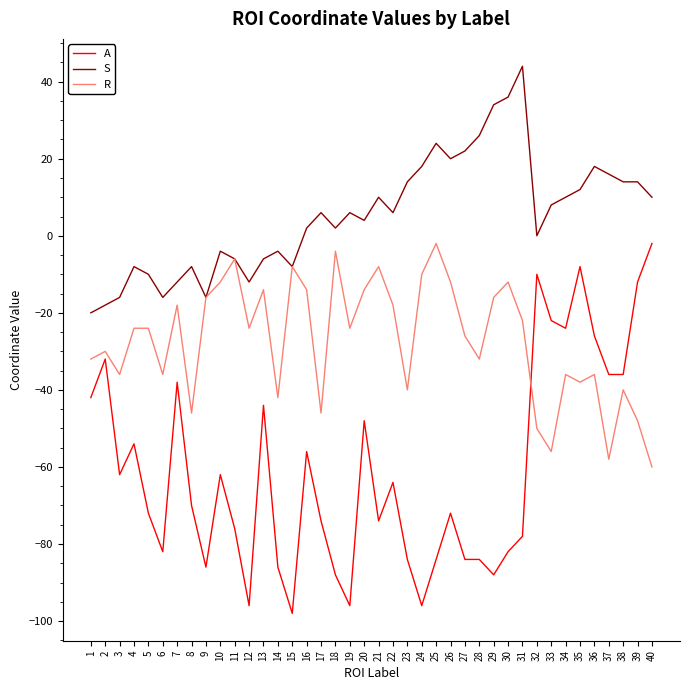

Is the value of S at 40 greater than the value of A at 30?

Yes